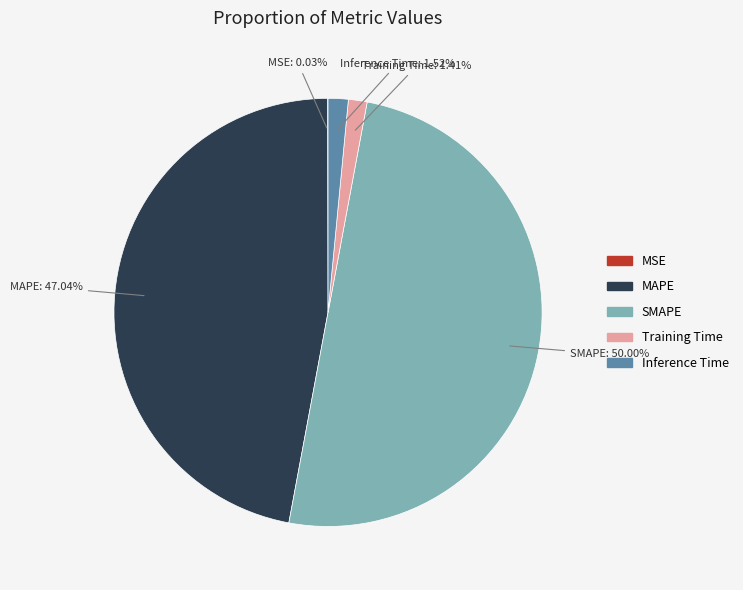

What portion of the pie excludes MAPE?

53.0%